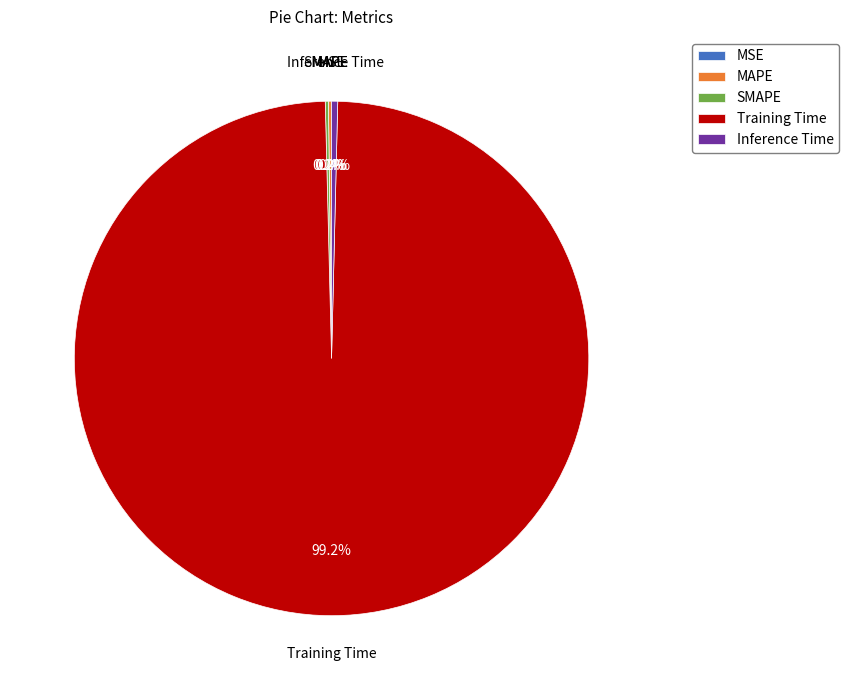

Is it true that Training Time is 99% of the pie?

True